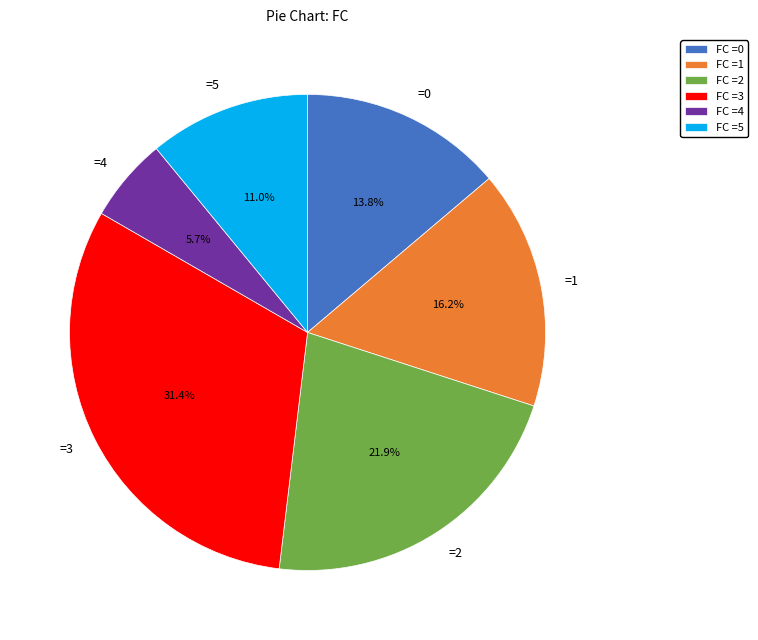

Between =3 and =4, which is larger?

=3